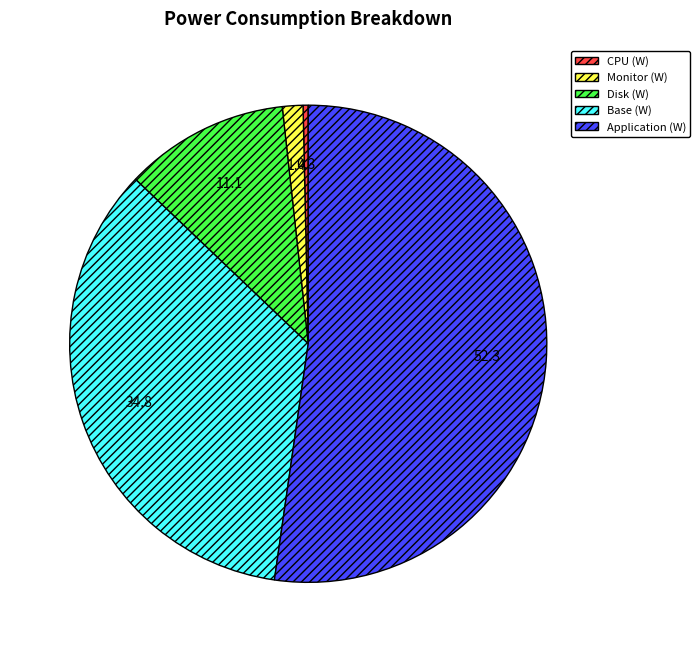

Which category has the smallest portion of the pie?

CPU (W)